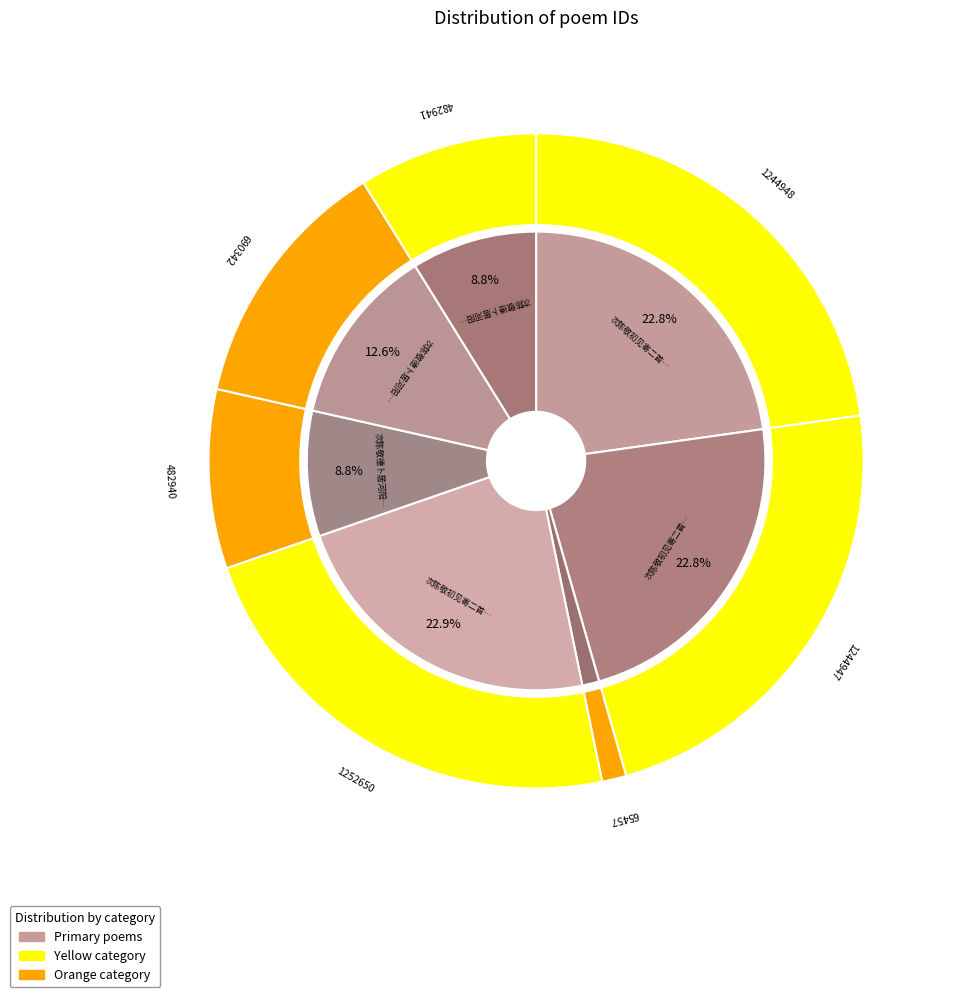

Does 次陈敬初见寄二首兼怀张仲敏 其二 account for over 50% of the chart?

No